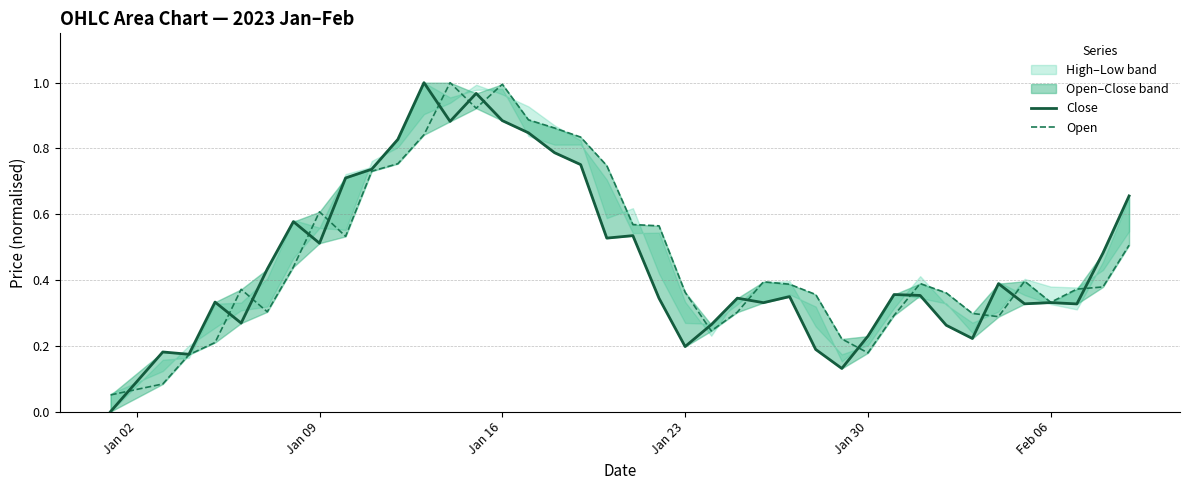

Rank the series by their average value, from lowest to highest.

Close, Open